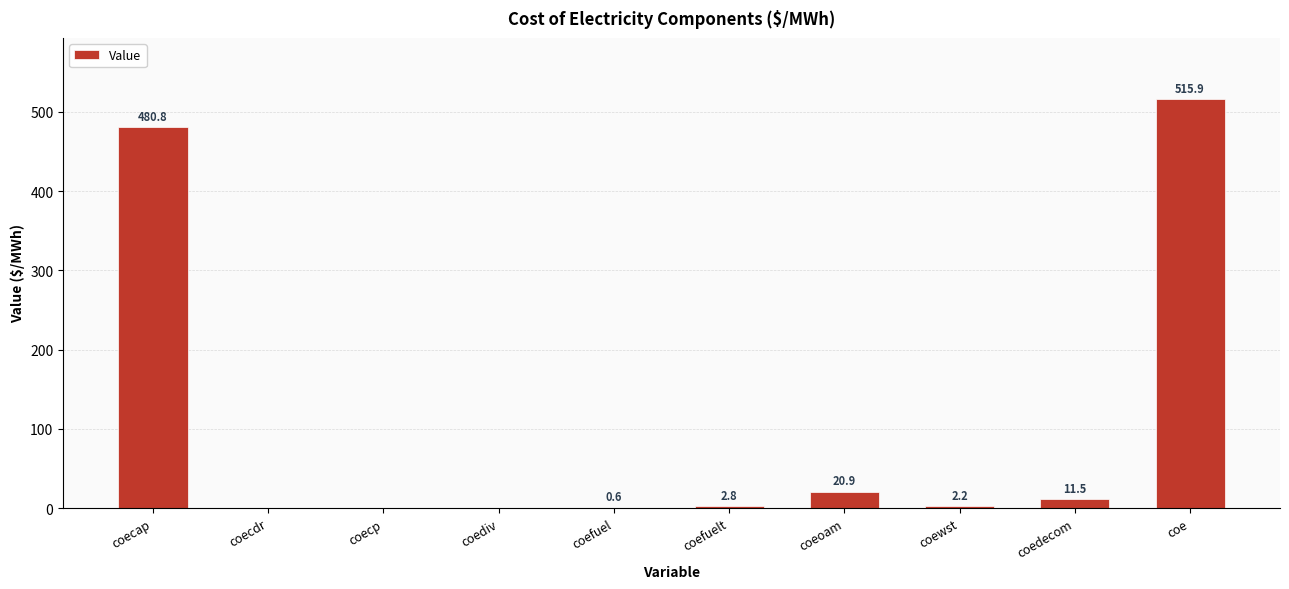

What is the change in value from coediv to coefuelt?

+2.8